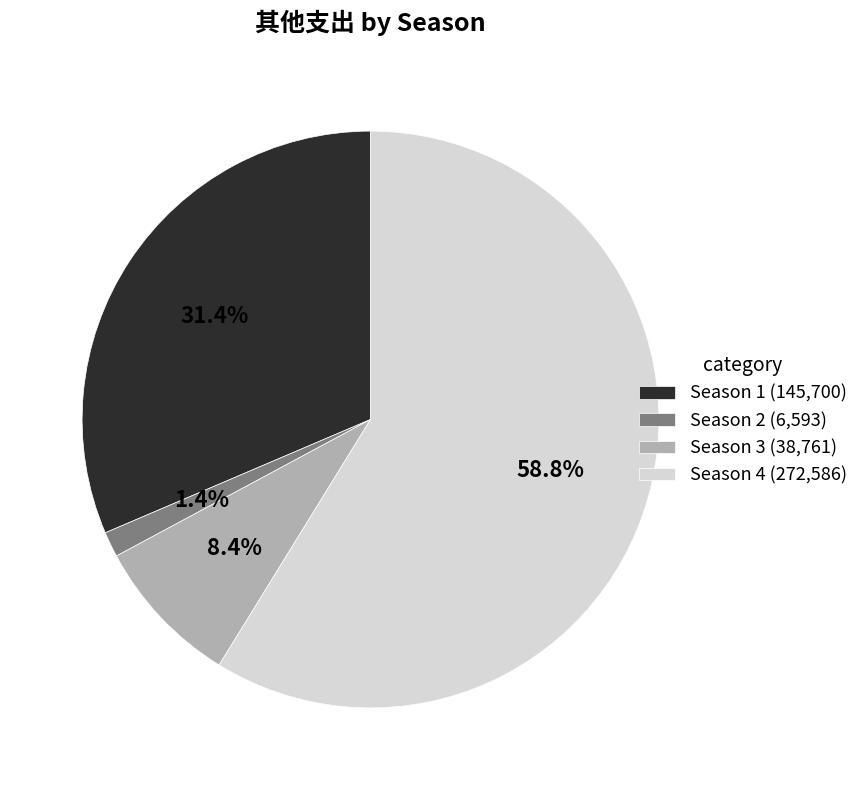

Rank the categories by value from highest to lowest.

Season 4 (272,586), Season 1 (145,700), Season 3 (38,761), Season 2 (6,593)